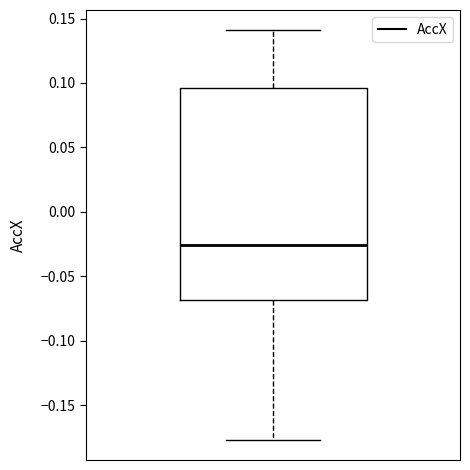

Read this box plot against the y-axis: the position of the median line, the range covered by the box, and the ends of both whiskers. The values are not printed on the chart, so give them approximately, as read against the axis.

median -0.025, box -0.070 to 0.095, whiskers -0.175 to 0.140